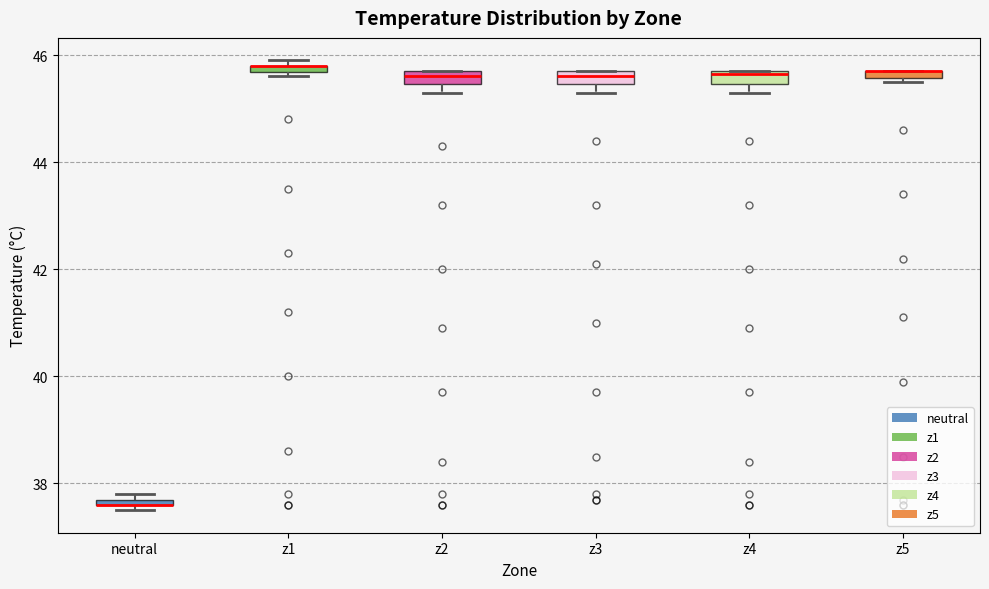

Where is the upper edge of the box for z3 on the y-axis? The values are not printed on the chart, so give them approximately, as read against the axis.

45.8